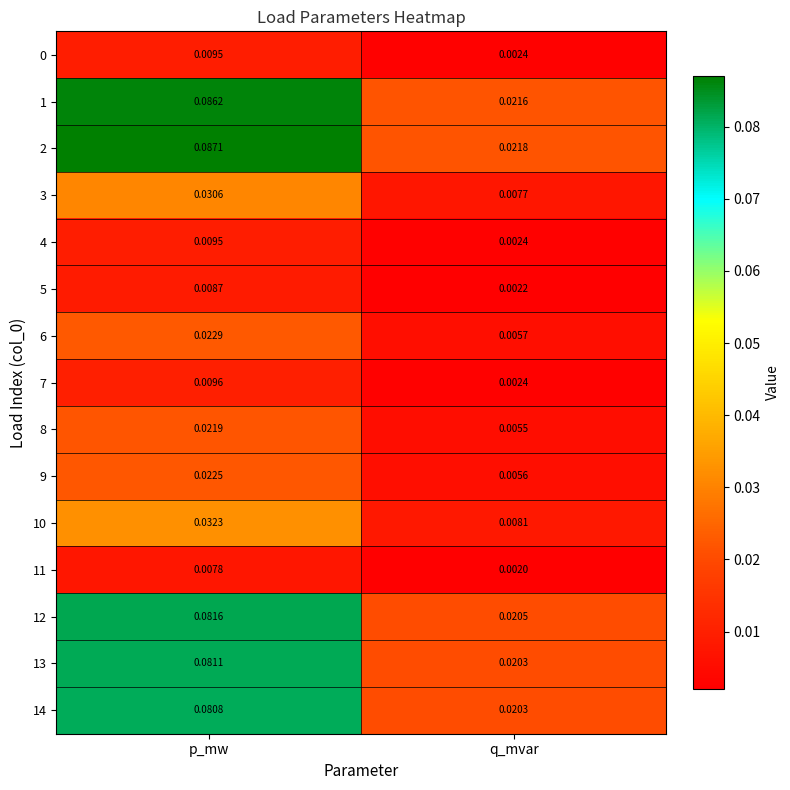

Is the value of 12 at q_mvar greater than the value of 5 at p_mw?

Yes